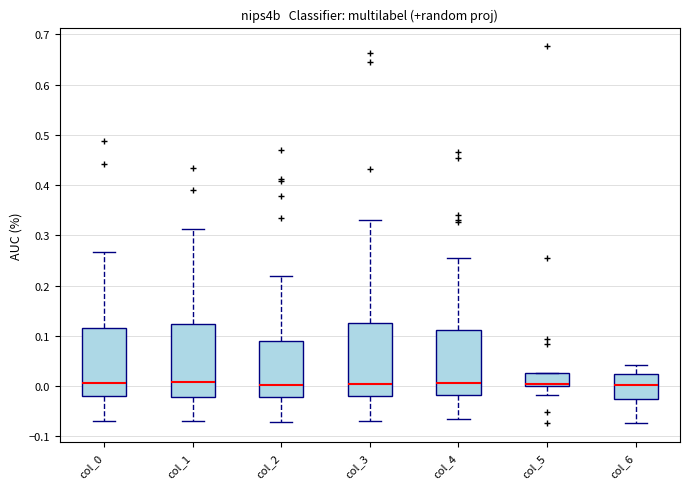

Reading left to right, read every box against the y-axis: the position of its median line, the range the box covers, and the ends of its whiskers. The values are not printed on the chart, so give them approximately, as read against the axis.

col_0: median 0.01, box -0.02 to 0.12, whiskers -0.07 to 0.27
col_1: median 0.01, box -0.02 to 0.12, whiskers -0.07 to 0.31
col_2: median 0.00, box -0.02 to 0.09, whiskers -0.07 to 0.22
col_3: median 0.00, box -0.02 to 0.12, whiskers -0.07 to 0.33
col_4: median 0.01, box -0.02 to 0.11, whiskers -0.07 to 0.25
col_5: median 0.00 (just above the box's lower edge), box 0.00 to 0.03, whiskers -0.02 to 0.03
col_6: median 0.00, box -0.03 to 0.02, whiskers -0.07 to 0.04